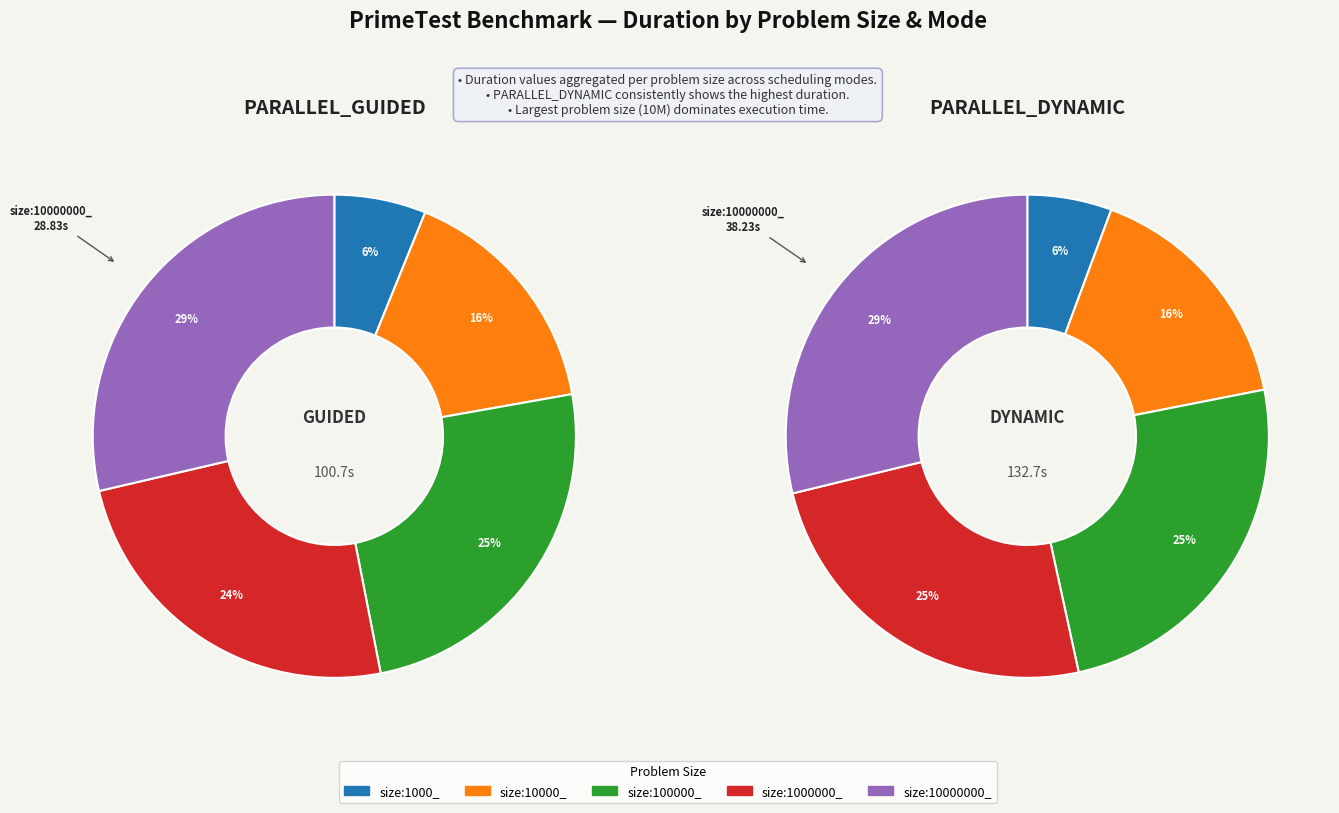

Between size:10000000_ and size:1000_, which is larger?

size:10000000_